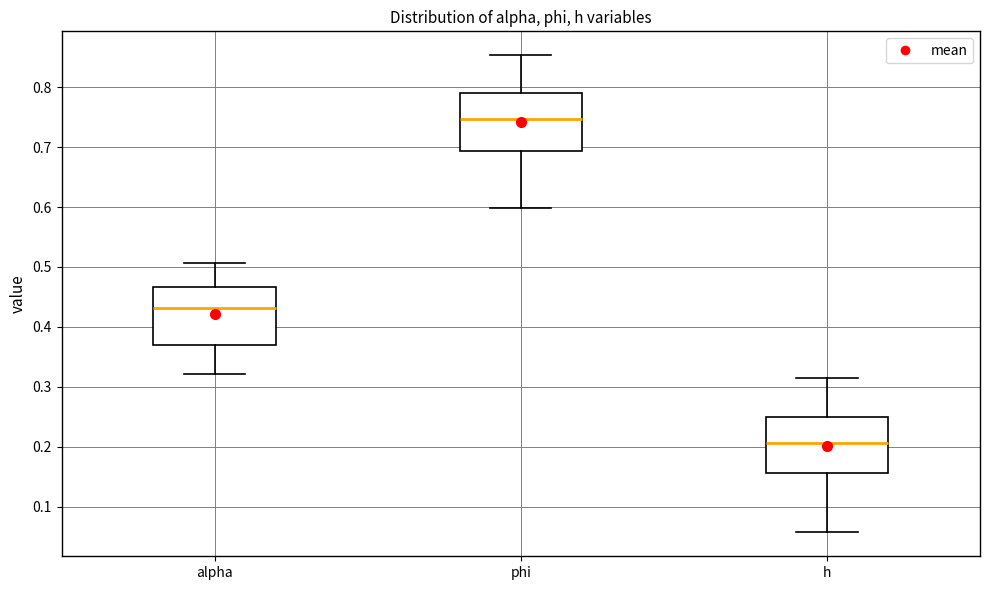

Where does the upper whisker of the box for alpha end on the y-axis? The values are not printed on the chart, so give them approximately, as read against the axis.

0.51